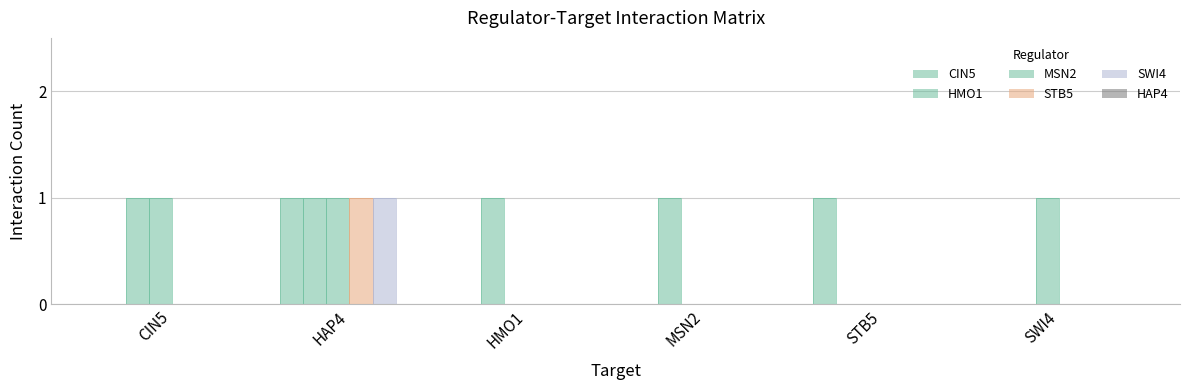

At which category is the sum across all series the highest?

HAP4